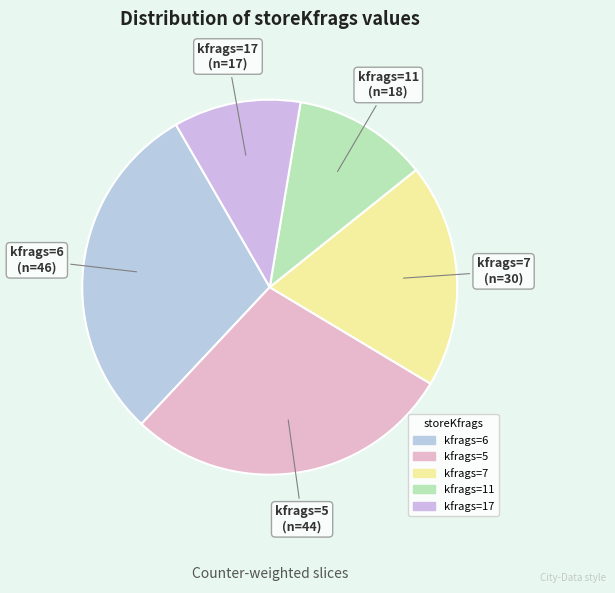

How many slices are in this pie chart?

5